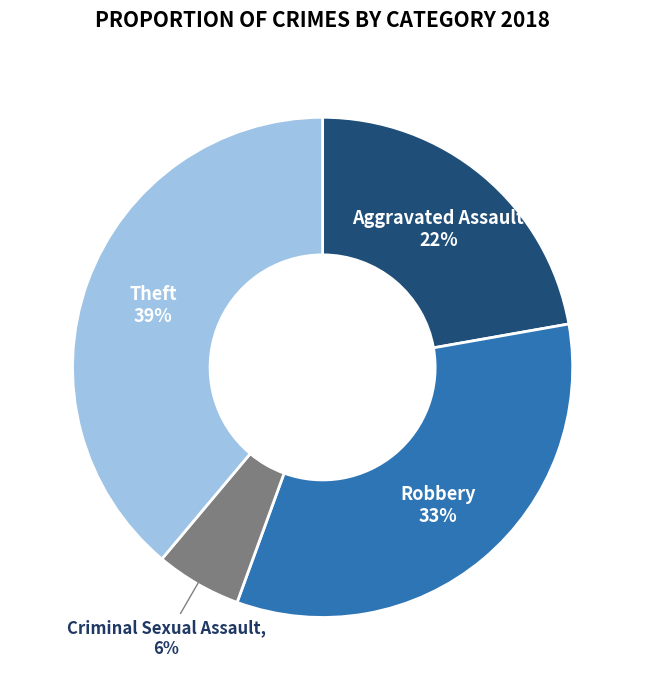

What is the smallest slice in the pie chart?

Criminal Sexual Assault